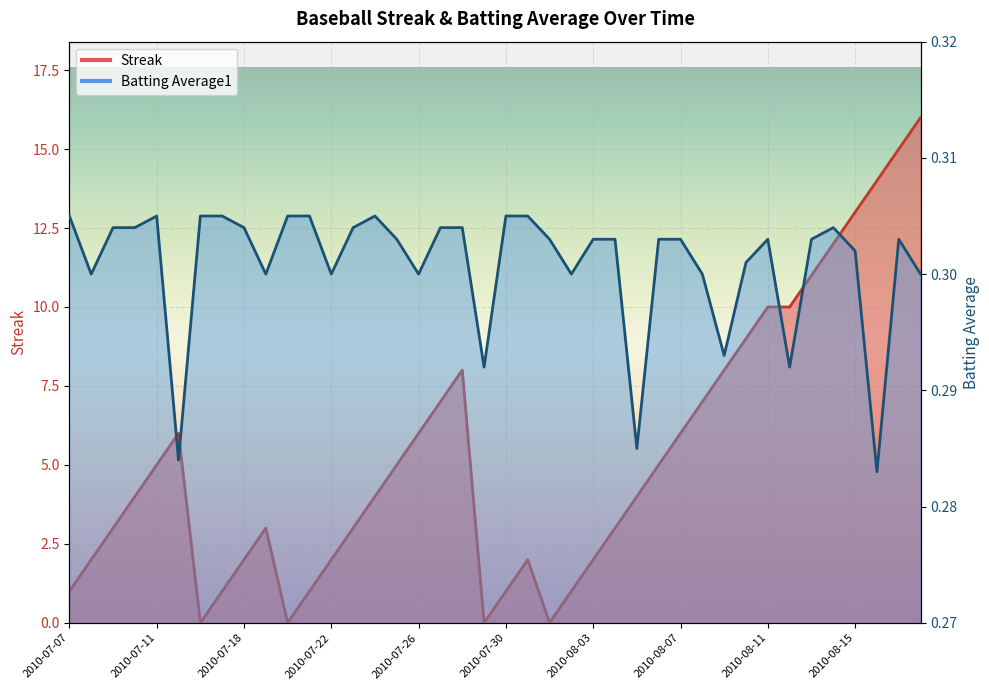

How many series are shown in this chart?

2